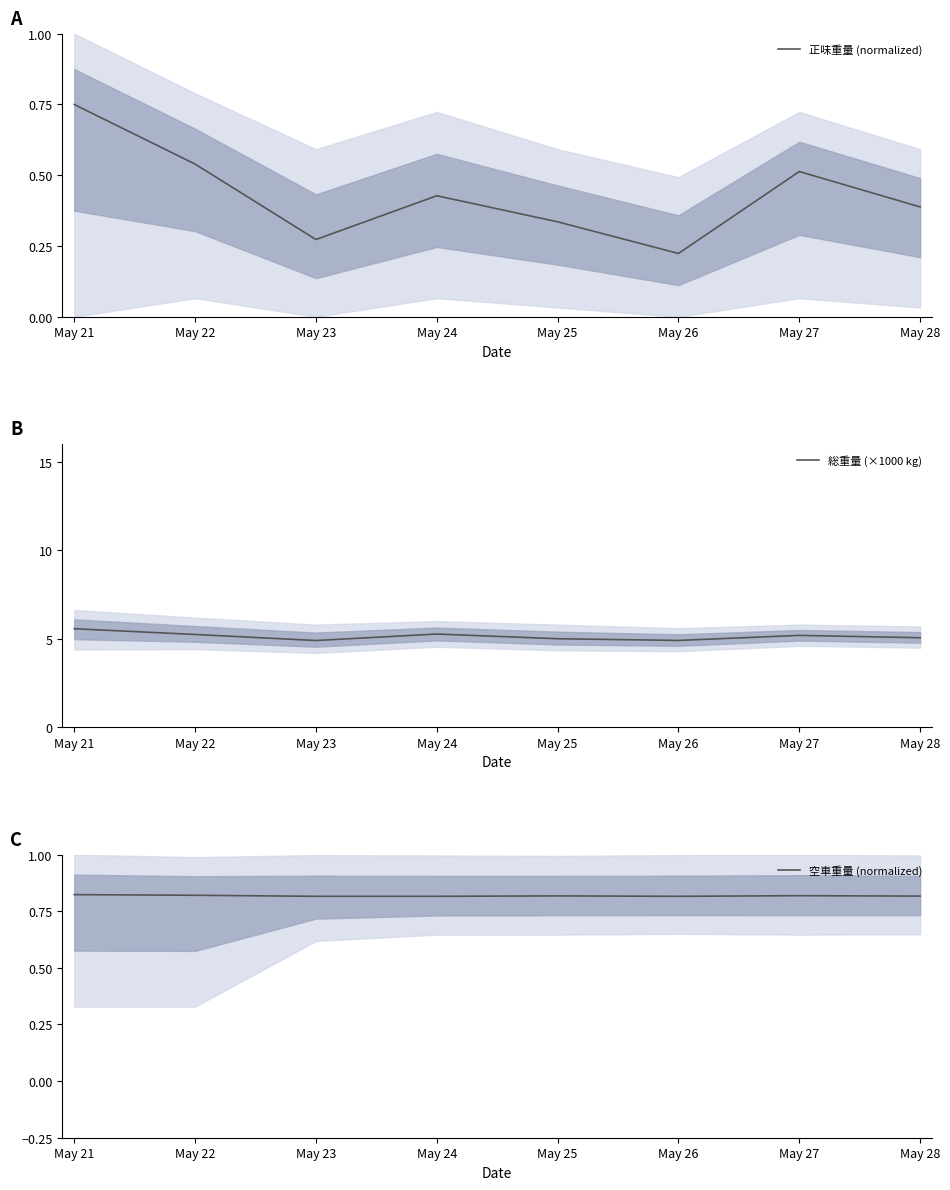

What is the sum of all 総重量 (×1000 kg) values?

41.2